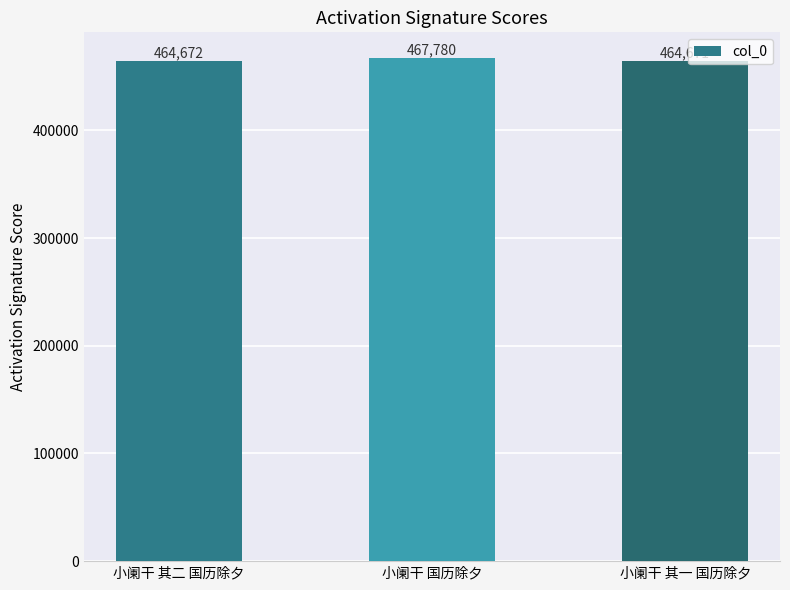

The chart shows a value of 464671 at 小阑干 其一 国历除夕. True or false?

True